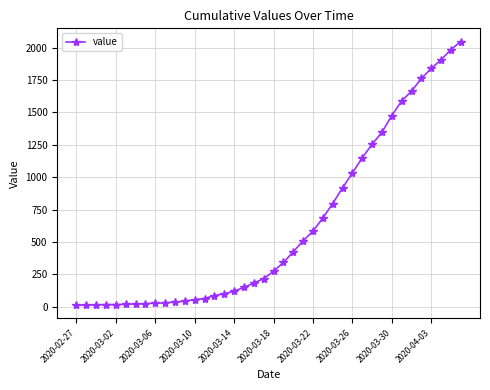

What is the difference between the maximum and minimum values?

2034